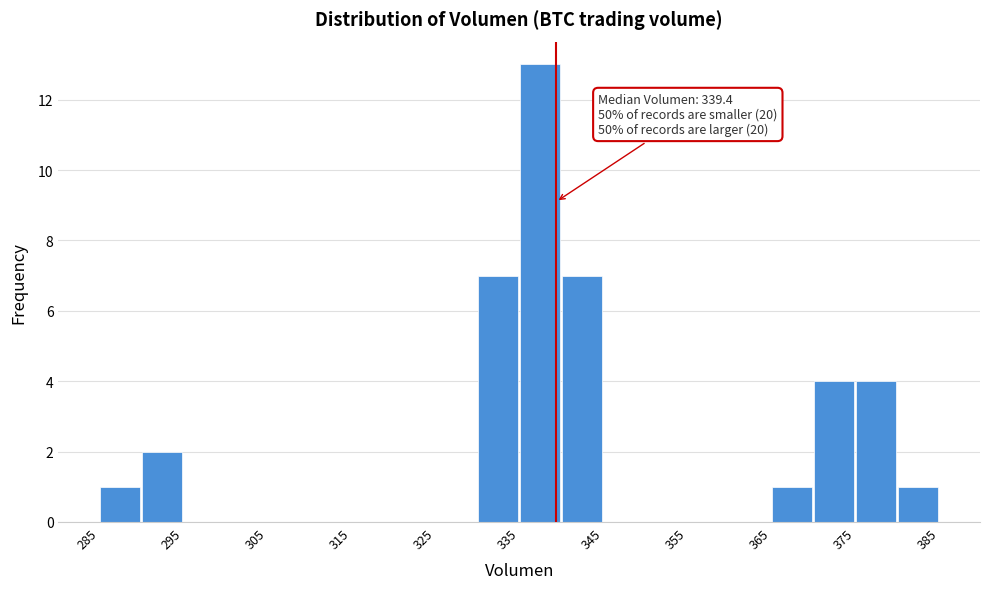

Over which range of the x-axis is the bar tallest?

335 to 340